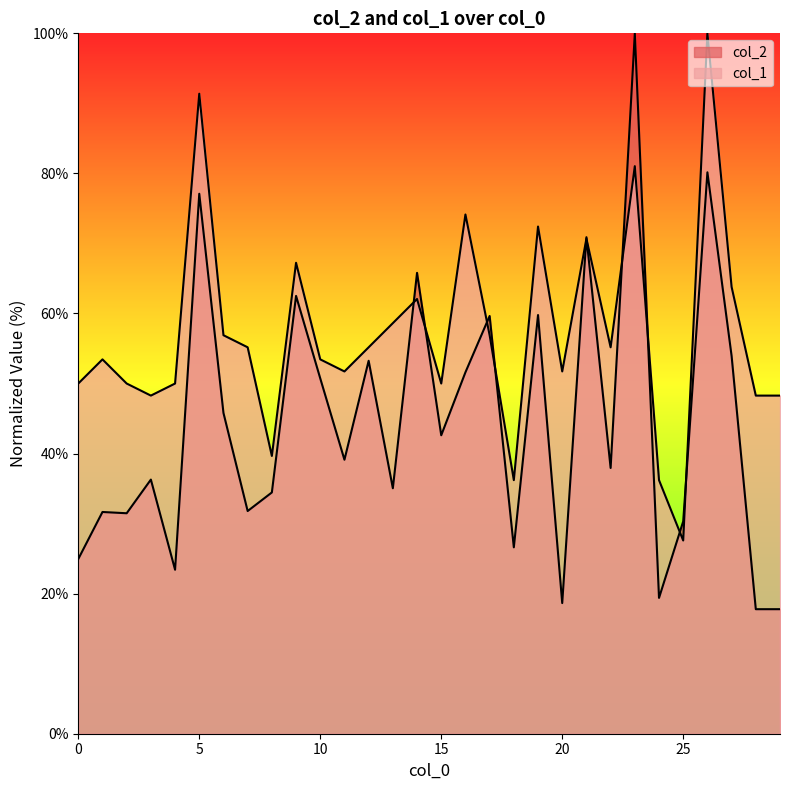

How many categories are shown in the chart?

30